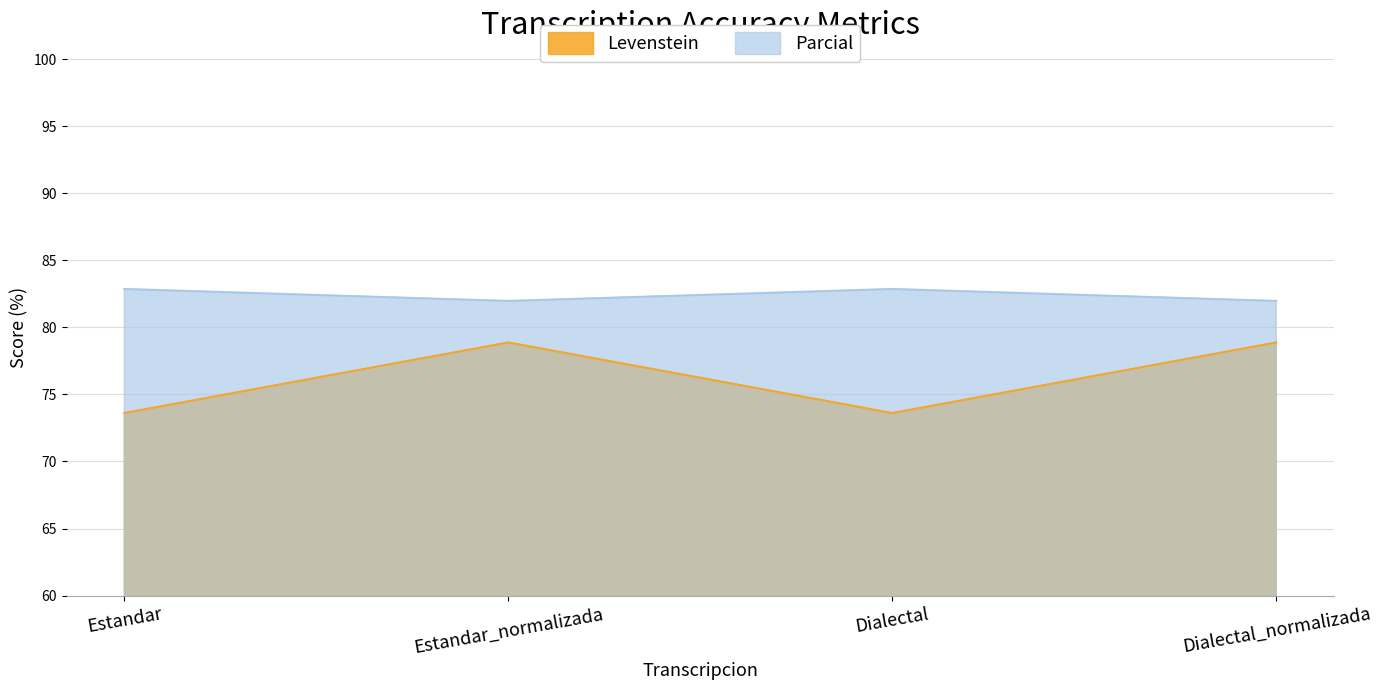

How many categories are shown in the chart?

4